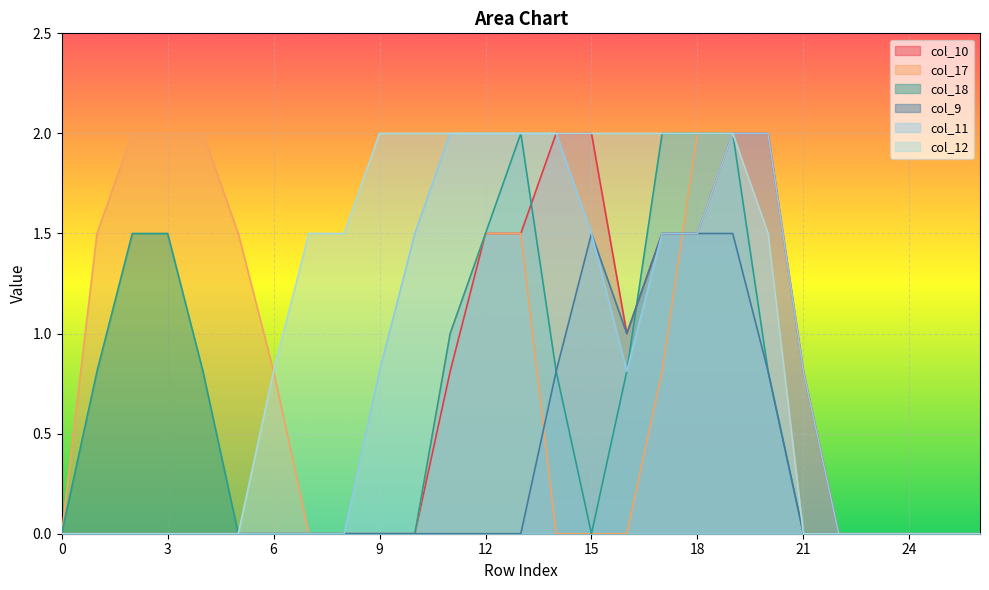

What is the average value of the col_17 series?

0.7